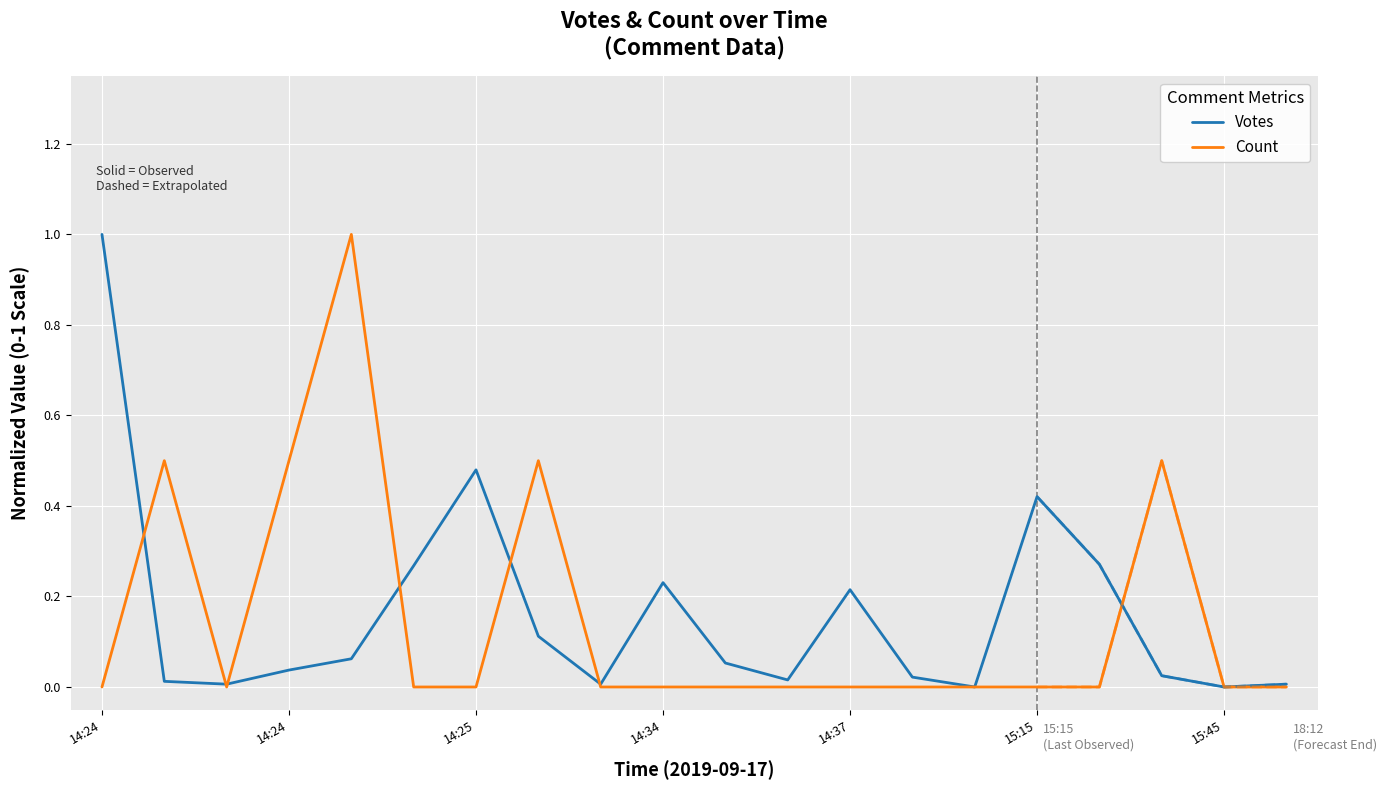

What is the average value of the Count series?

0.1